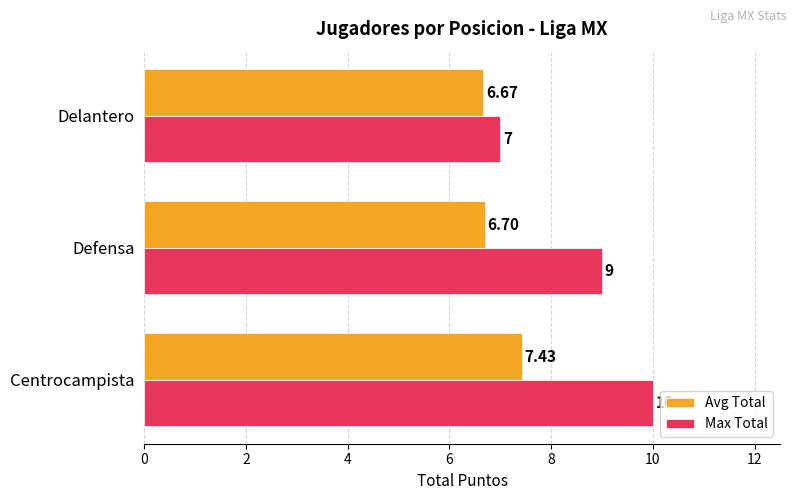

List the labels in order of Max Total value, largest first.

Centrocampista, Defensa, Delantero